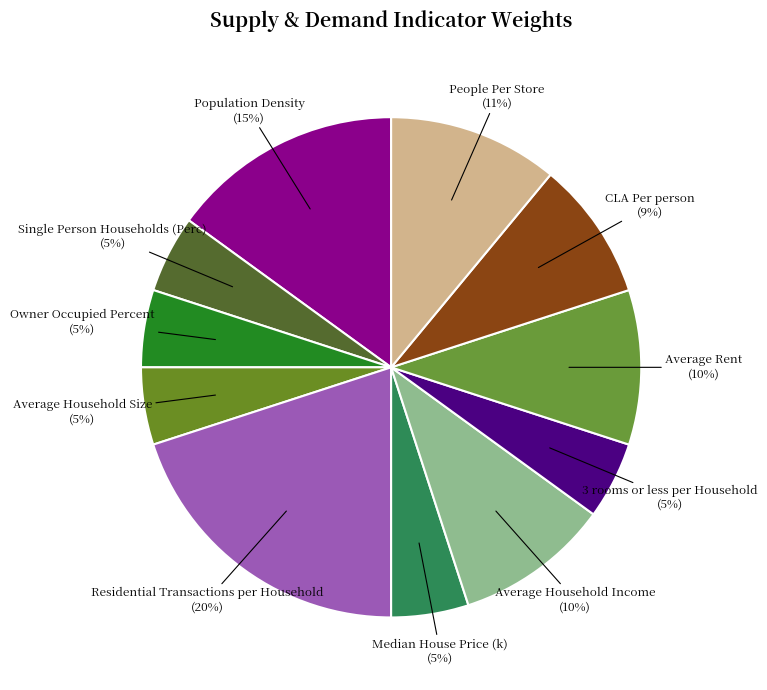

How many segments does this pie chart have?

11